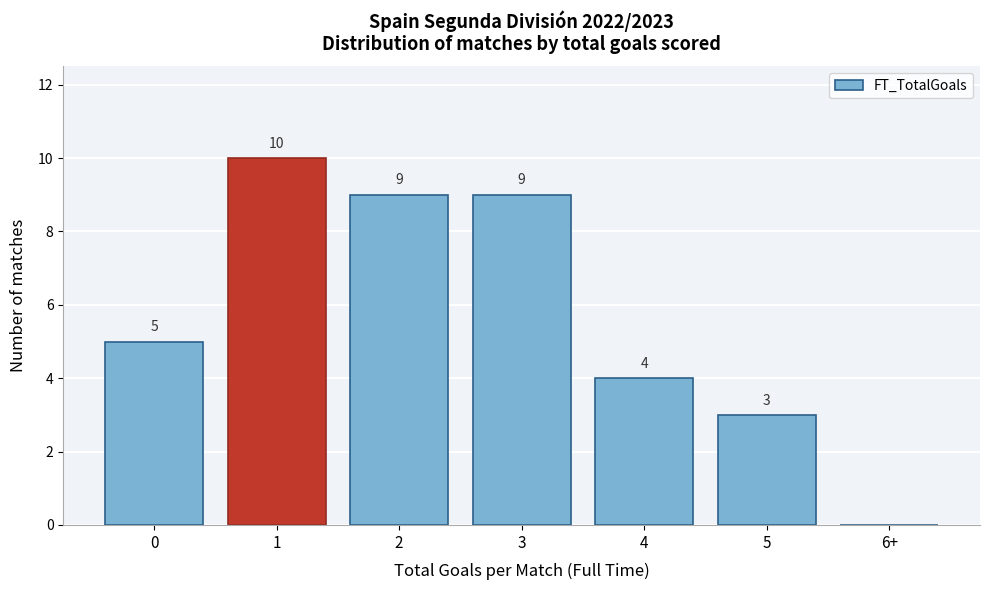

Reading left to right, what are all the values shown in this chart?

0=5	1=10	2=9	3=9	4=4	5=3	6+=0